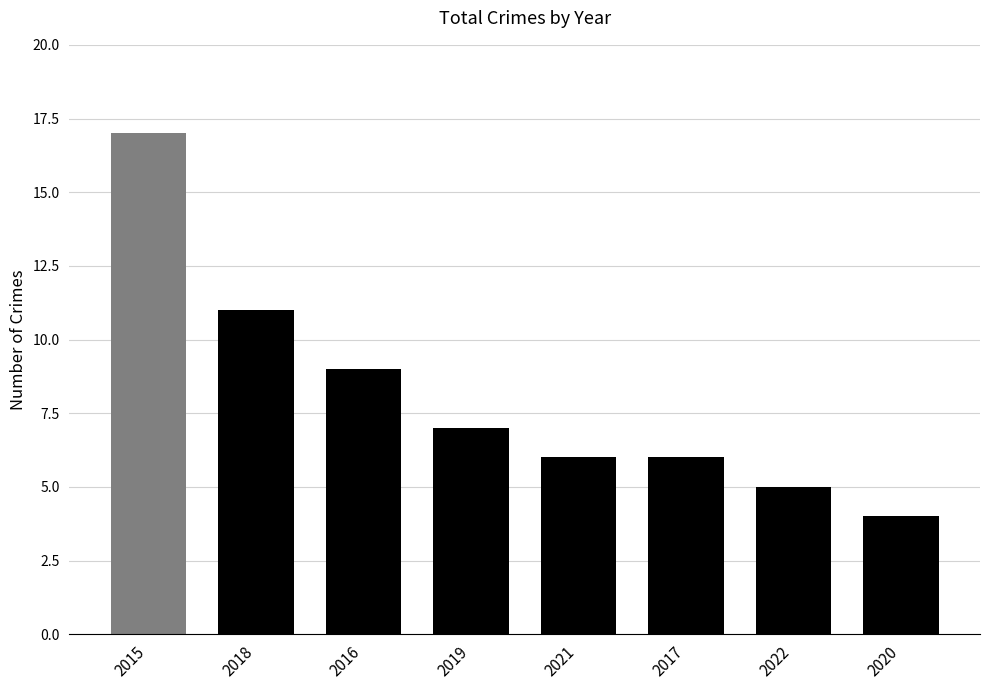

Reading left to right, extract all data points from this chart.

17	11	9	7	6	6	5	4